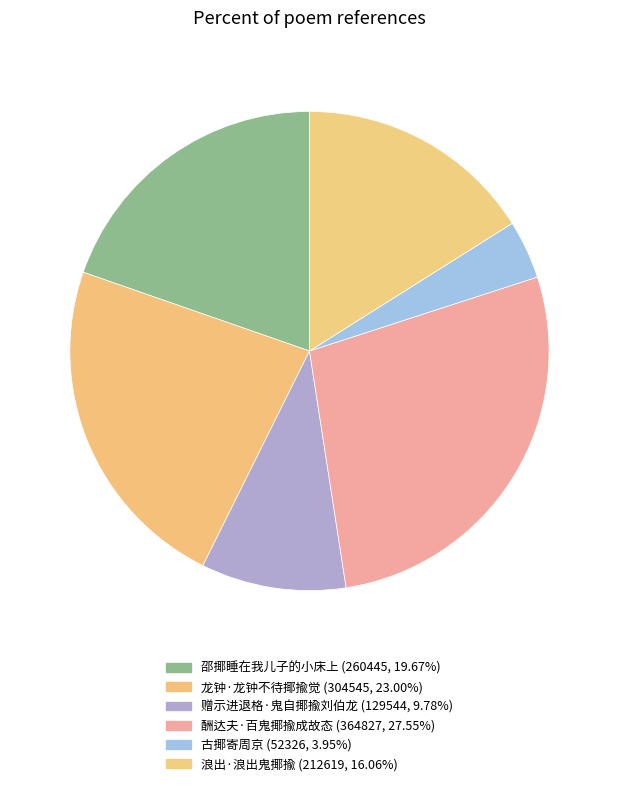

How many segments does this pie chart have?

6